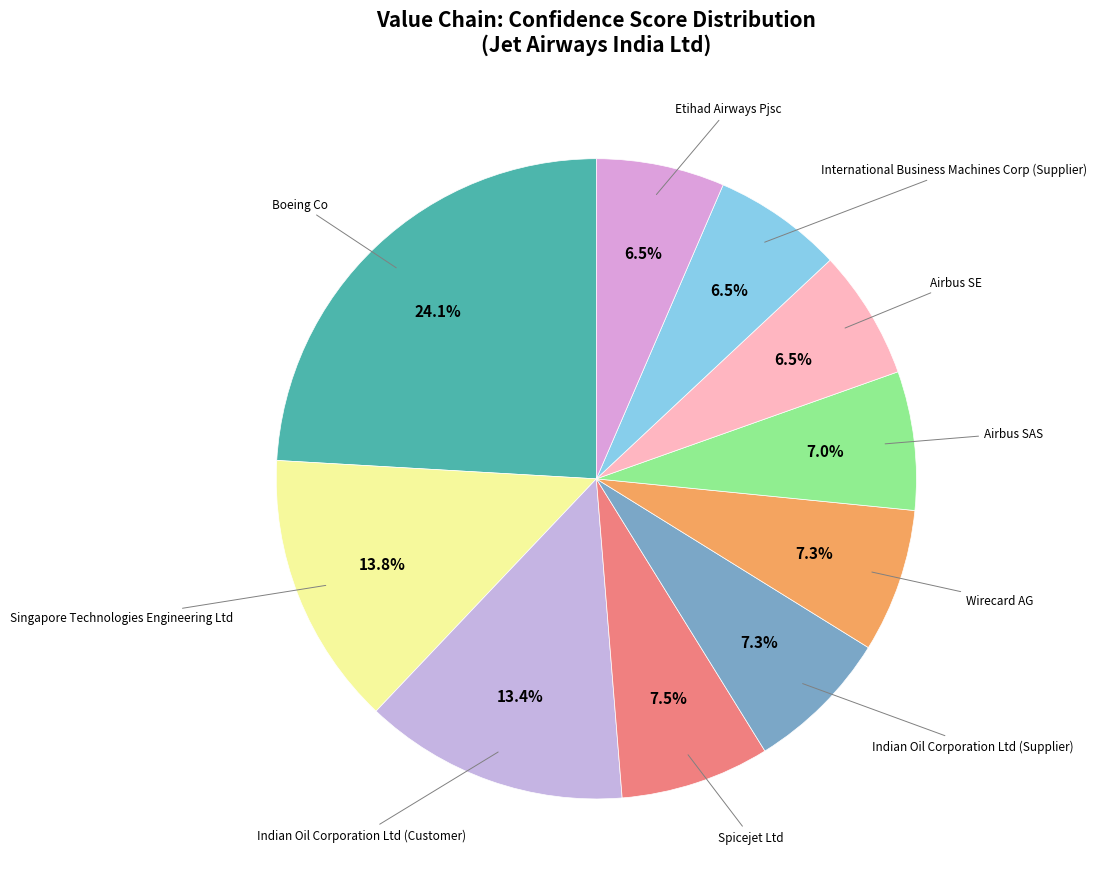

How many segments does this pie chart have?

10